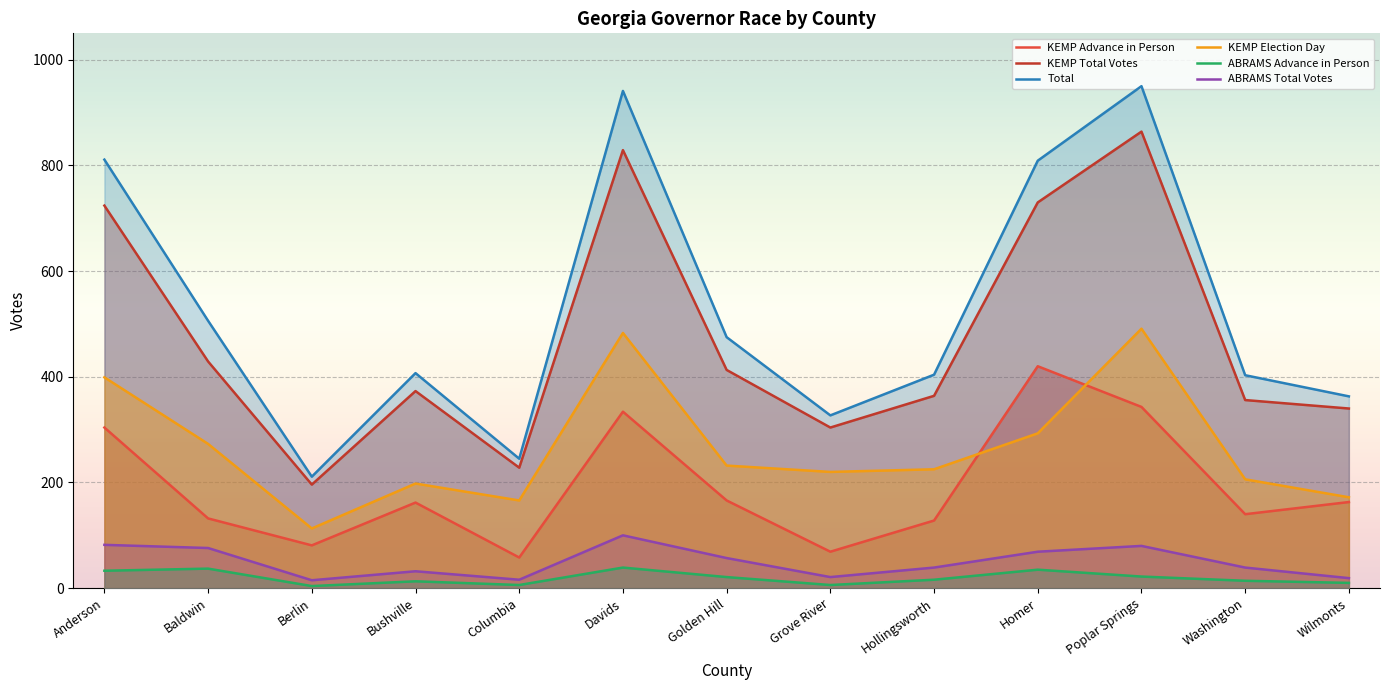

How many lines are shown in the chart?

6